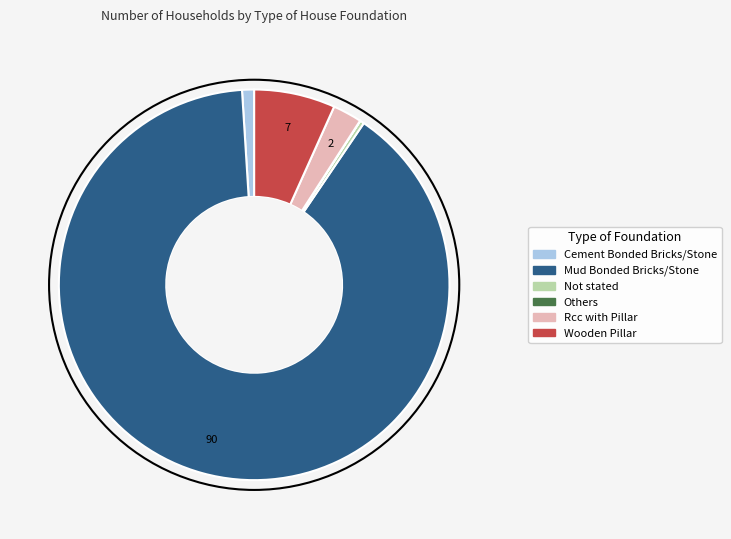

What is the majority slice?

Mud Bonded Bricks/Stone